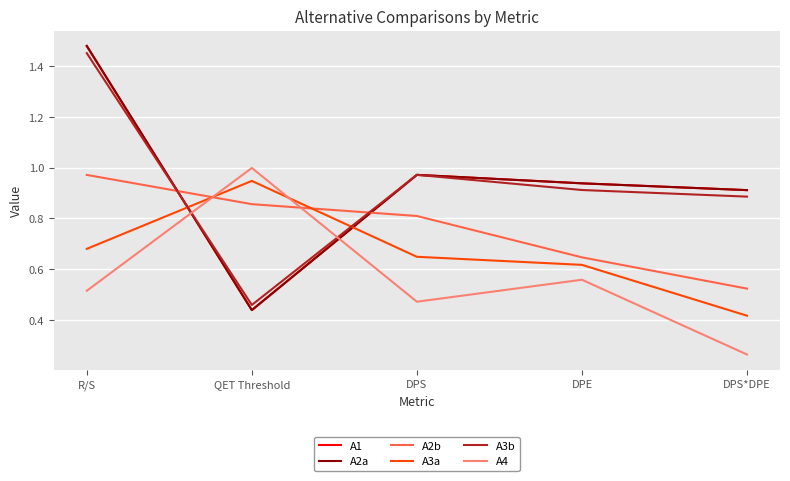

In A3b, how many points are lower than both neighbors (excluding endpoints)?

1